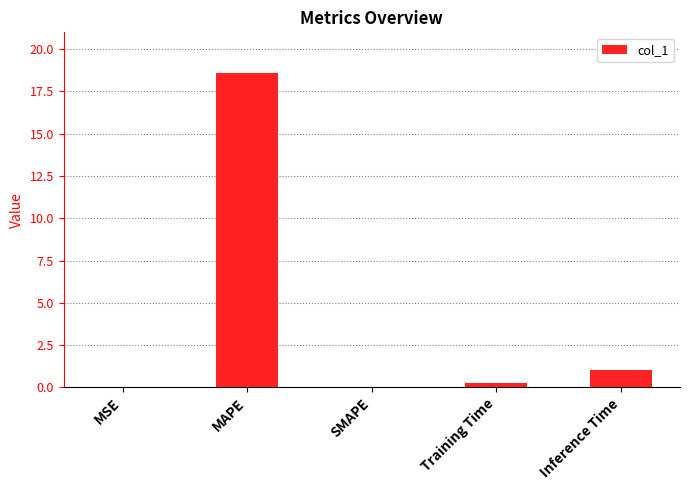

True or false: the data shows 24.3 at MAPE.

False